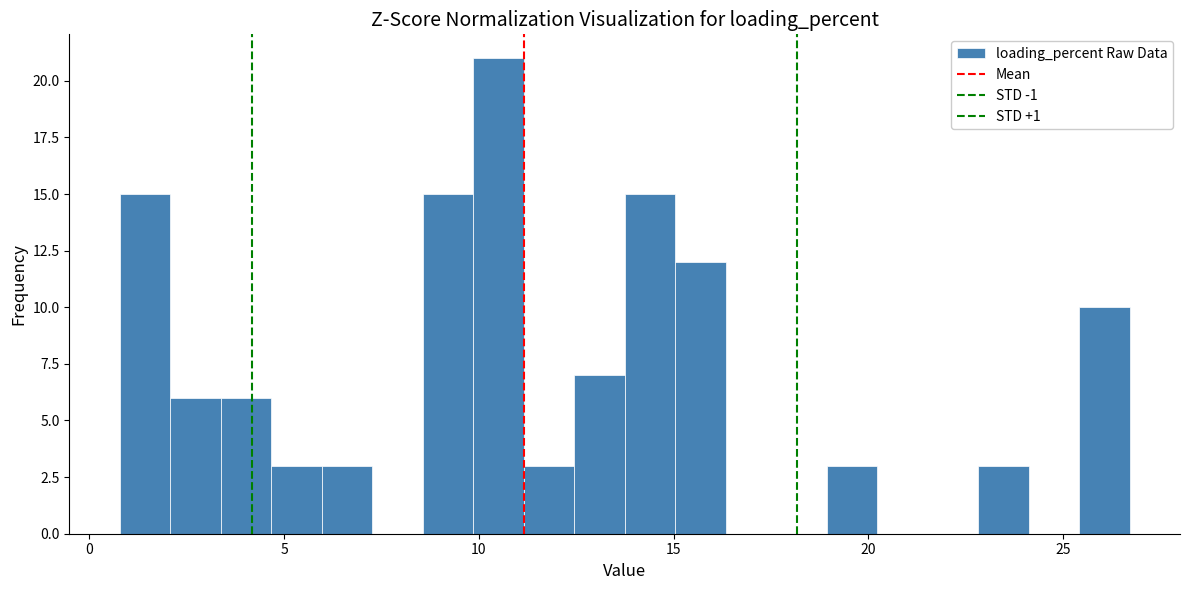

Read against the x-axis, roughly where is the centre of the tallest bar?

10.5